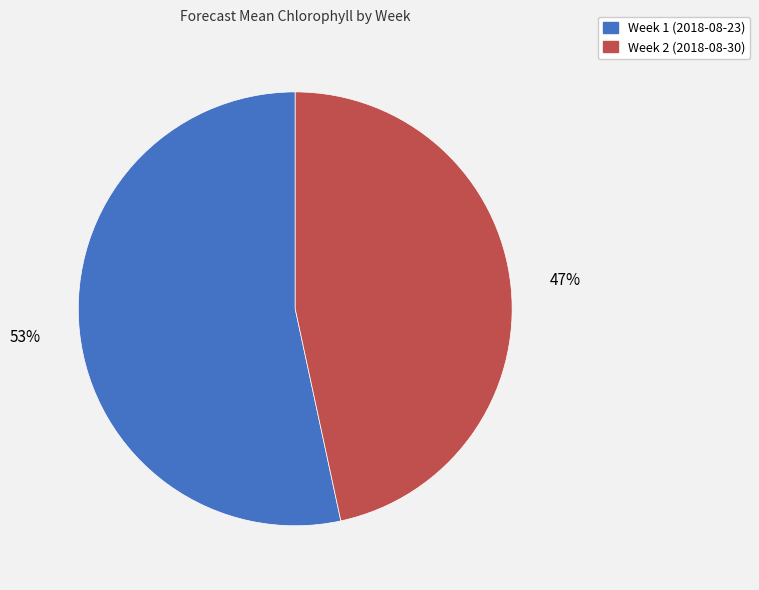

Is Week 1 (2018-08-23) the majority of the pie?

Yes